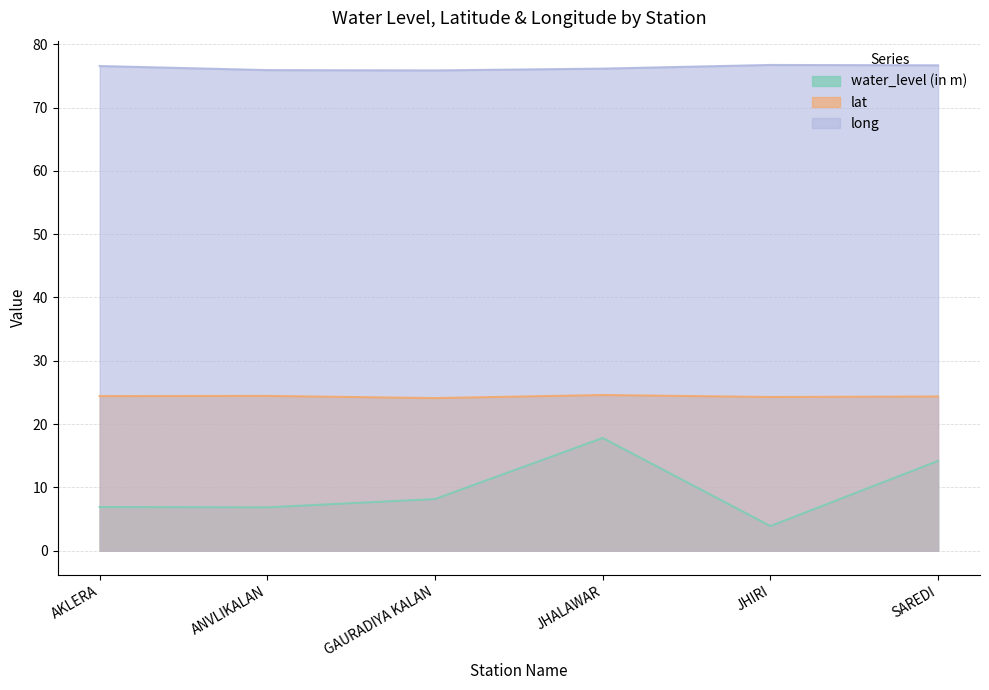

What is the minimum value for water_level (in m)?

3.9